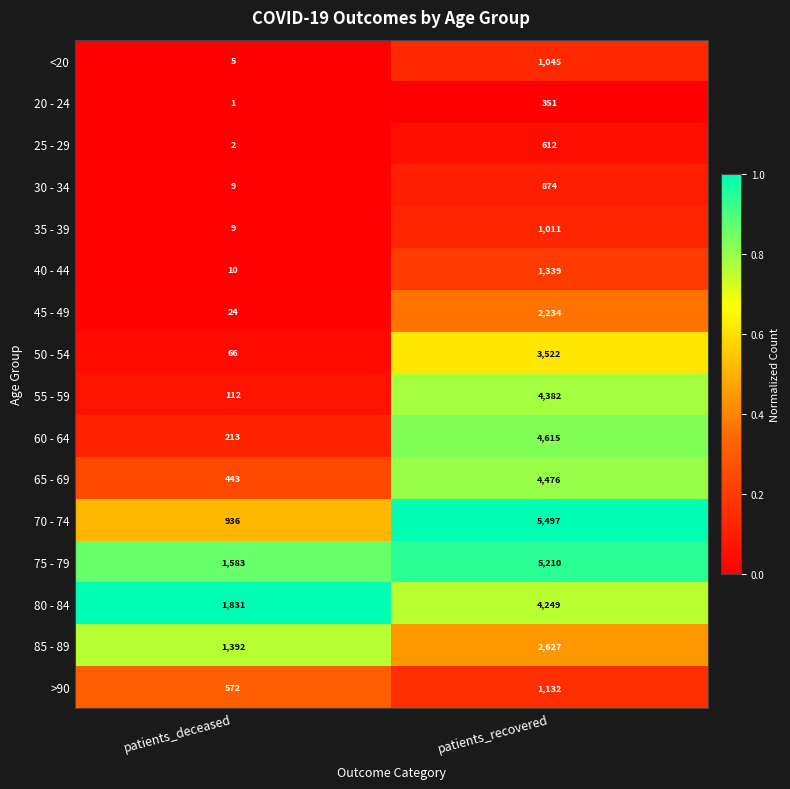

What is the difference between the maximum and minimum values in the <20 series?

1040